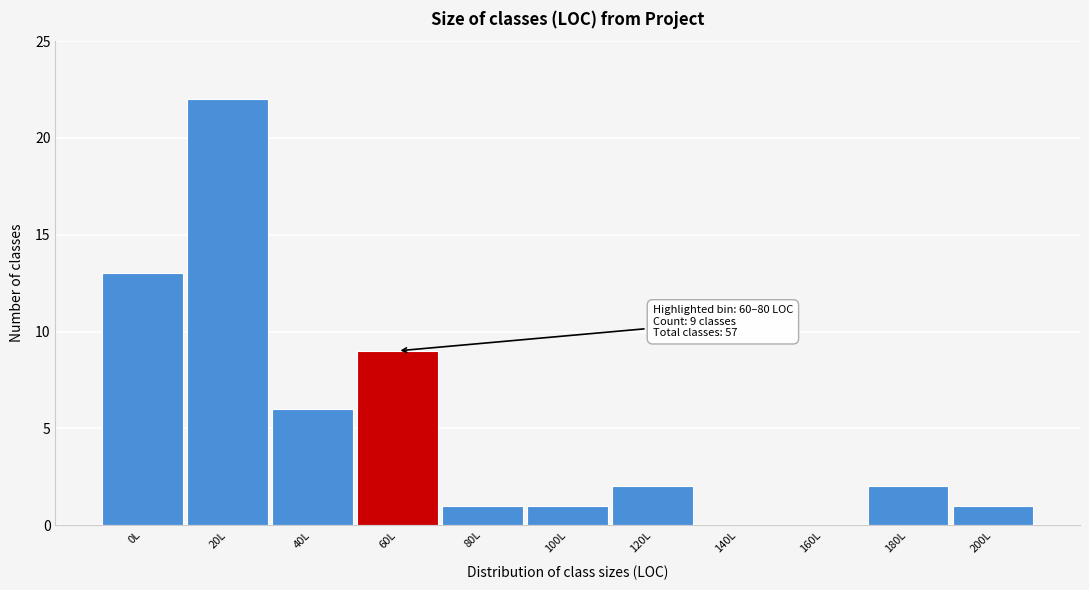

Reading left to right, transcribe all the data shown in this chart.

0L=13	20L=22	40L=6	60L=9	80L=1	100L=1	120L=2	140L=0	160L=0	180L=2	200L=1